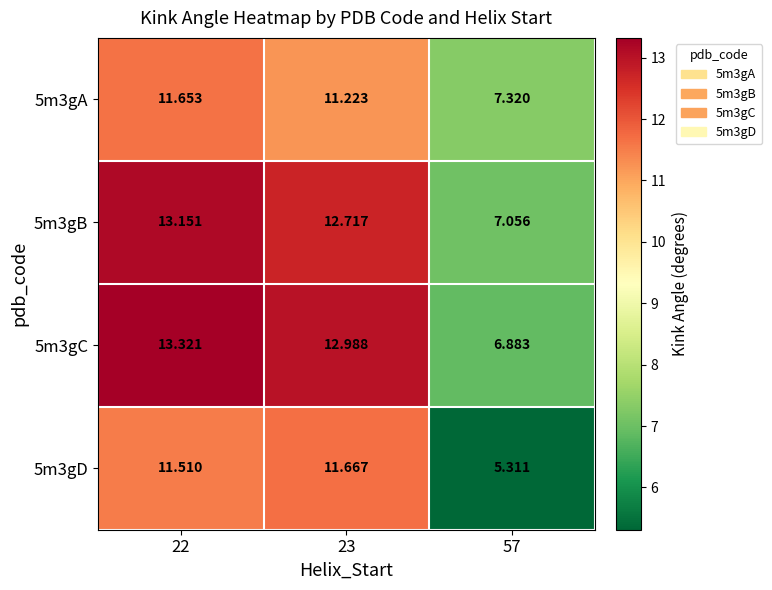

Rank the series at 22 from highest to lowest value.

5m3gC, 5m3gB, 5m3gA, 5m3gD